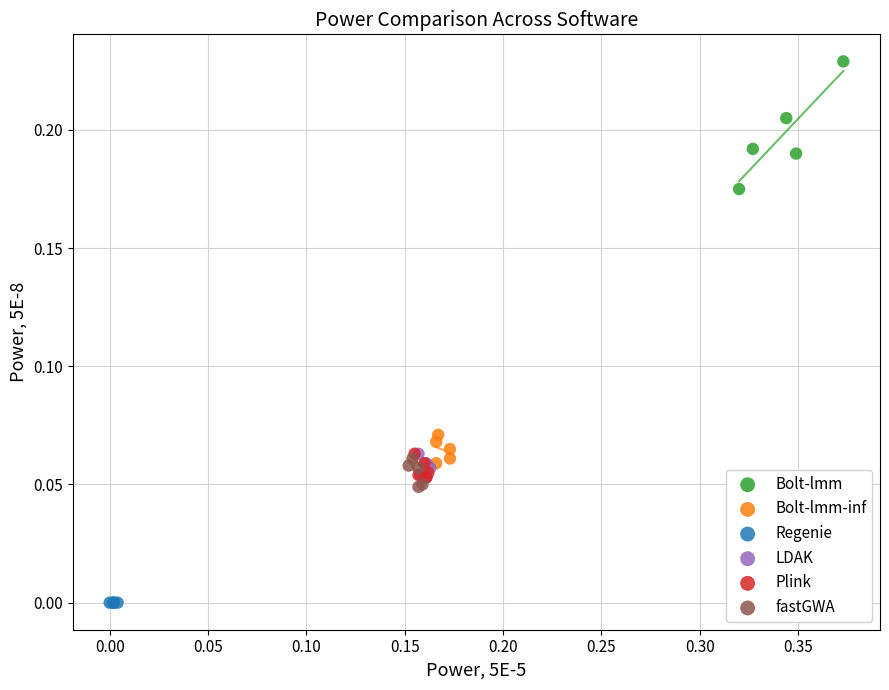

Which series reaches the maximum Y coordinate?

Bolt-lmm